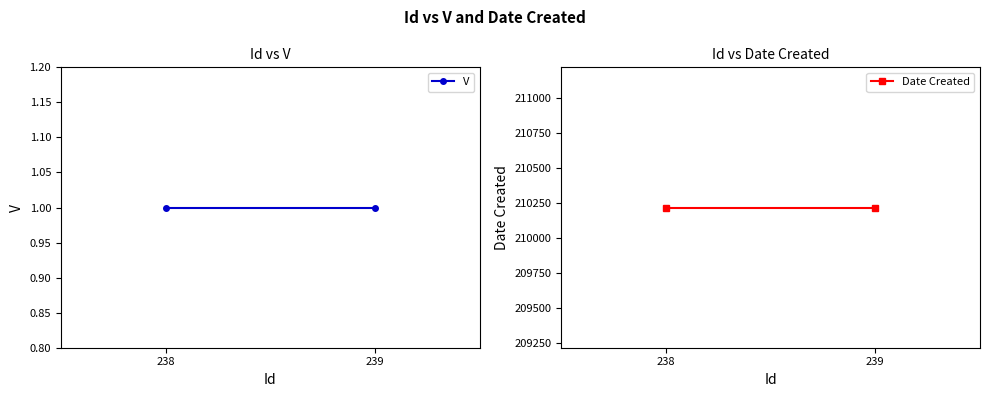

True or false: Date Created has a value of 210218 at 238.

True